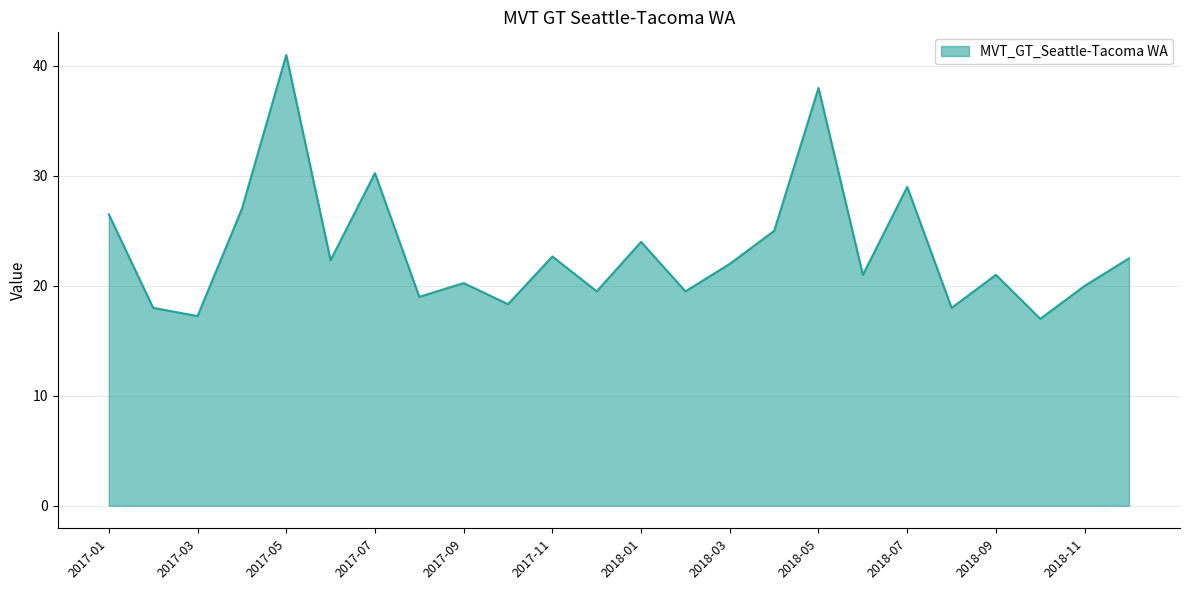

What is the difference between the maximum and minimum values?

24.0